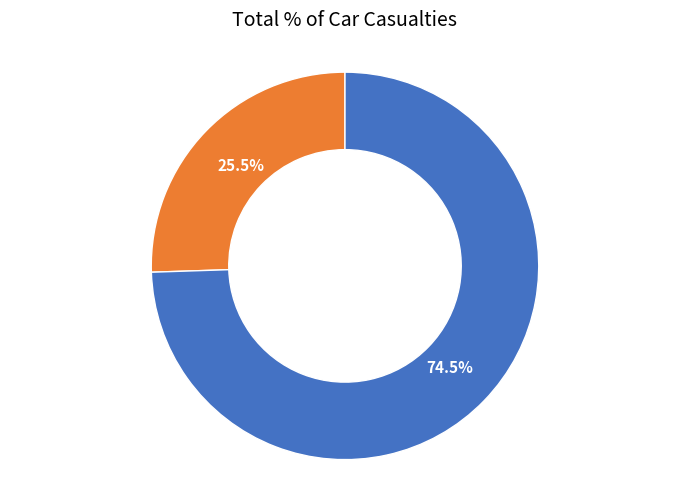

Is there a majority slice in this chart?

Yes